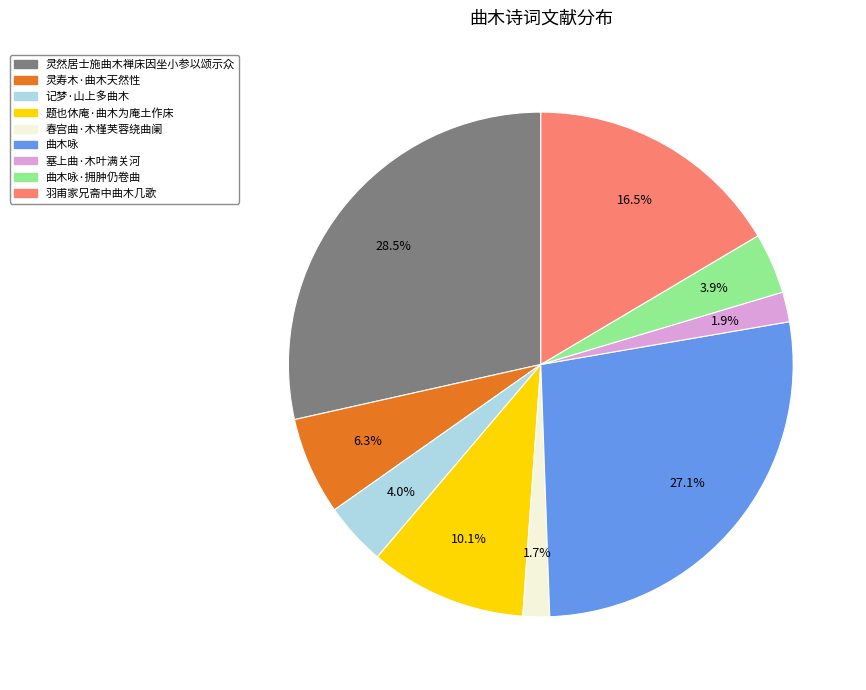

Count the number of slices in the pie.

9